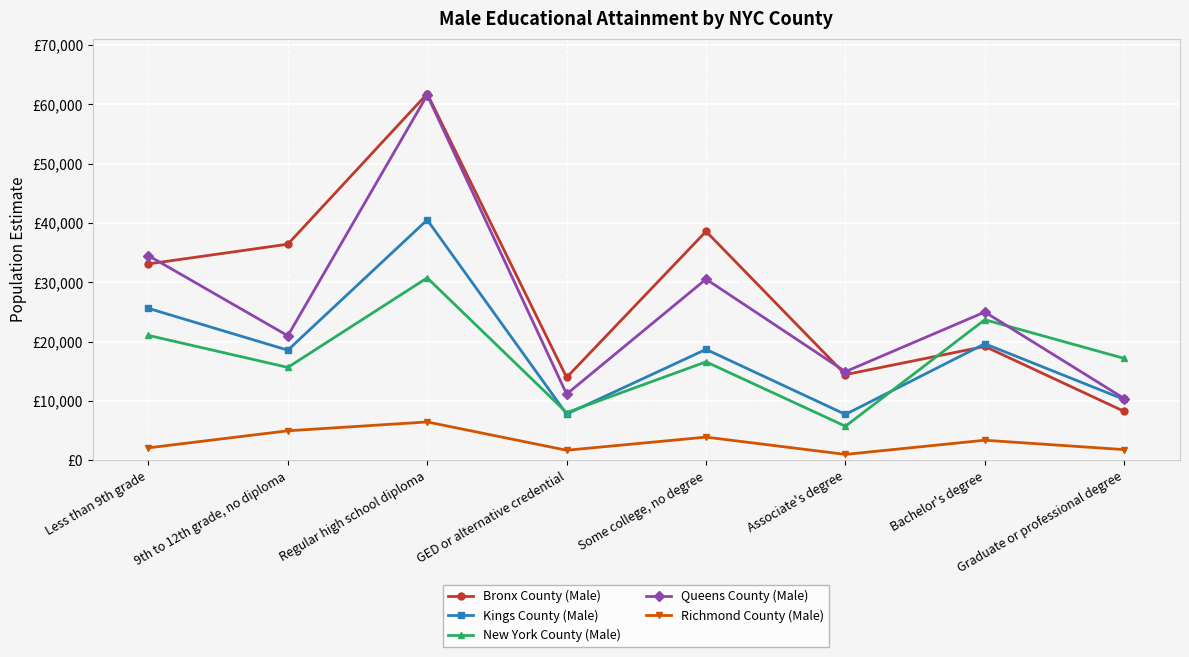

Is the value of Richmond County (Male) at Regular high school diploma greater than the value of New York County (Male) at GED or alternative credential?

No